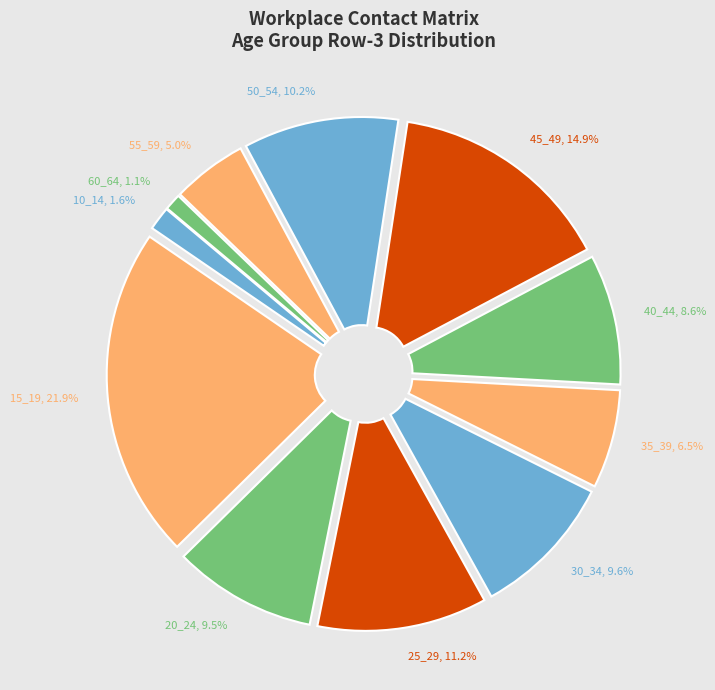

Count the number of slices in the pie.

11